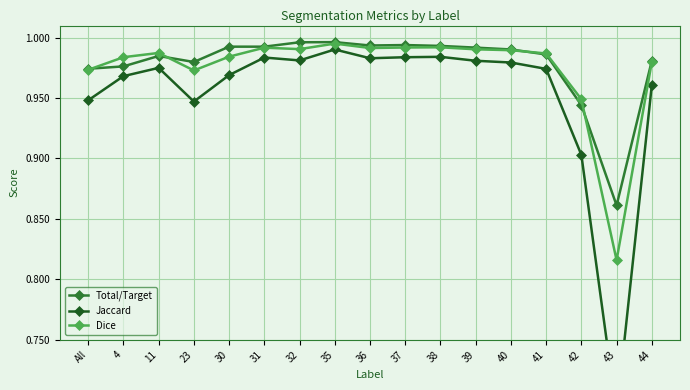

At how many categories does at least one series exceed 0?

17